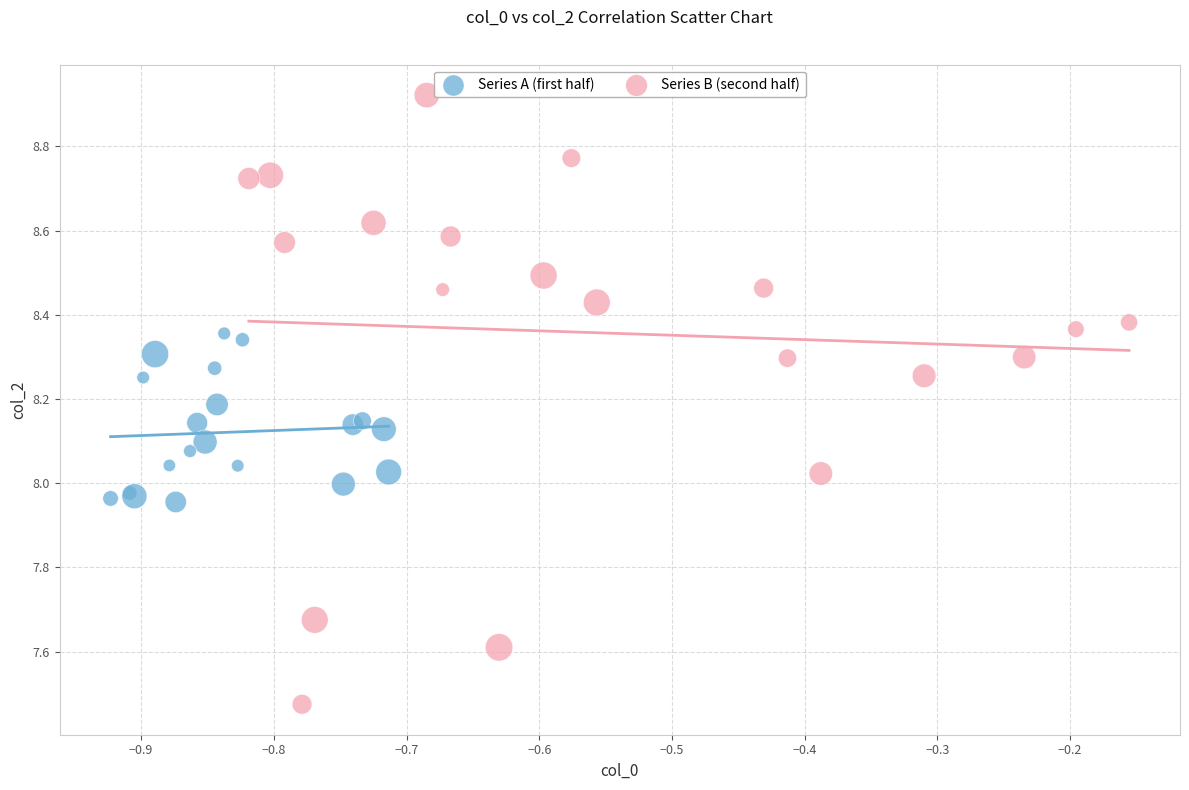

Which series reaches the minimum Y coordinate?

Series B (second half)